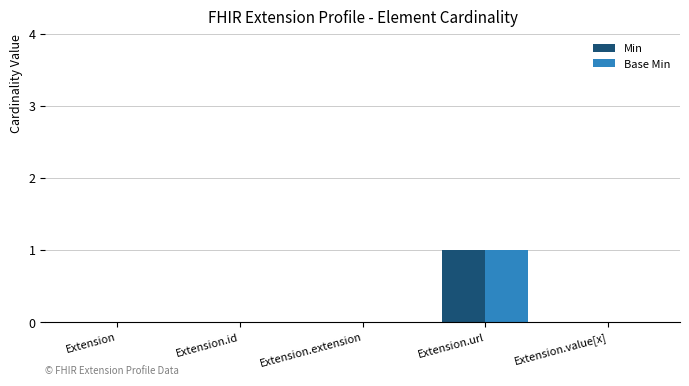

What are all the series names shown in the legend?

Min, Base Min